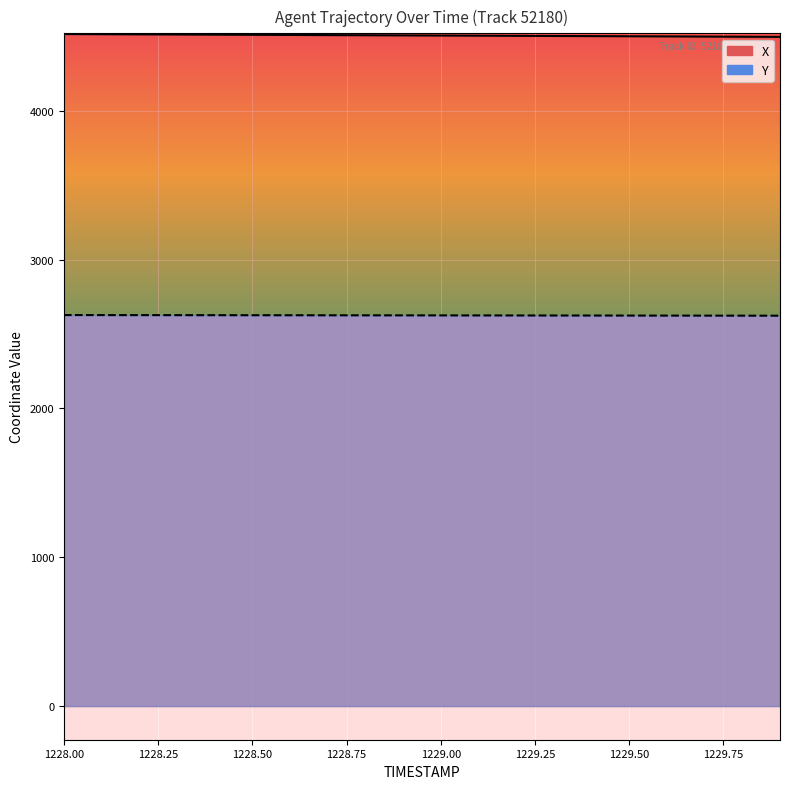

The value of X at 1229.4 is 5923.5. True or false?

False